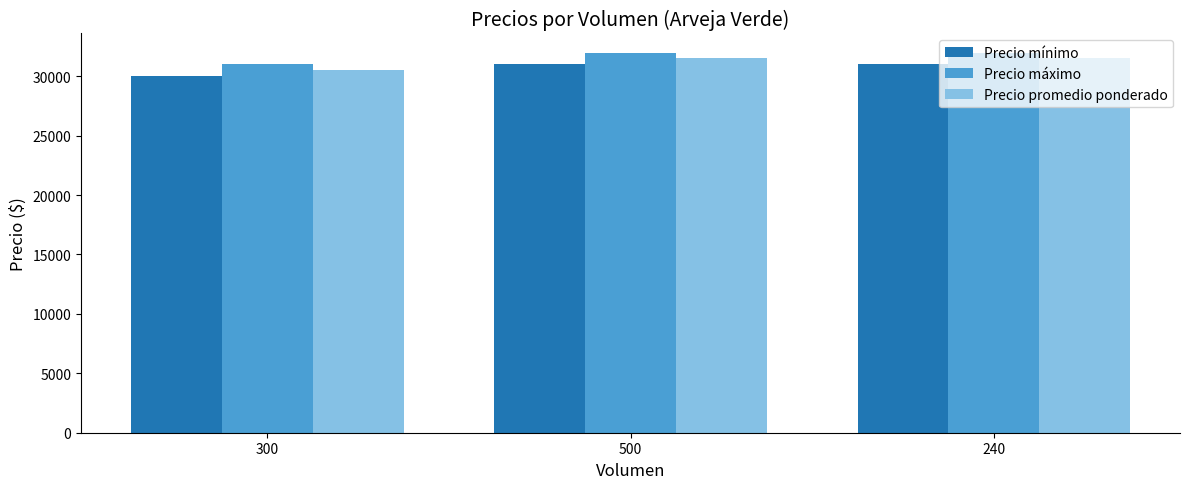

What is the difference between the maximum and minimum values in the Precio mínimo series?

1000